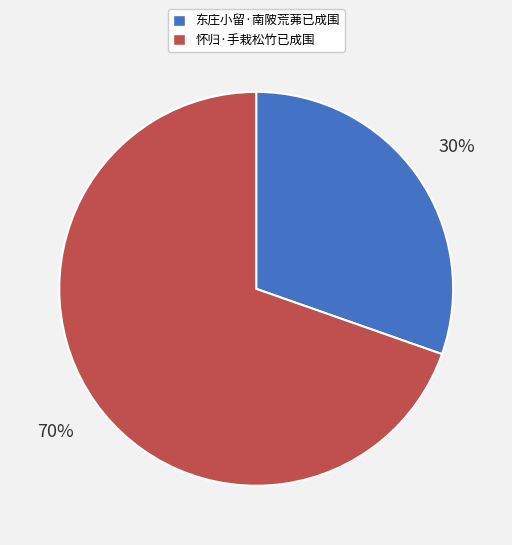

Approximately how many times larger is the value at 东庄小留·南陂荒茀已成围 compared to 怀归·手栽松竹已成围?

0.4